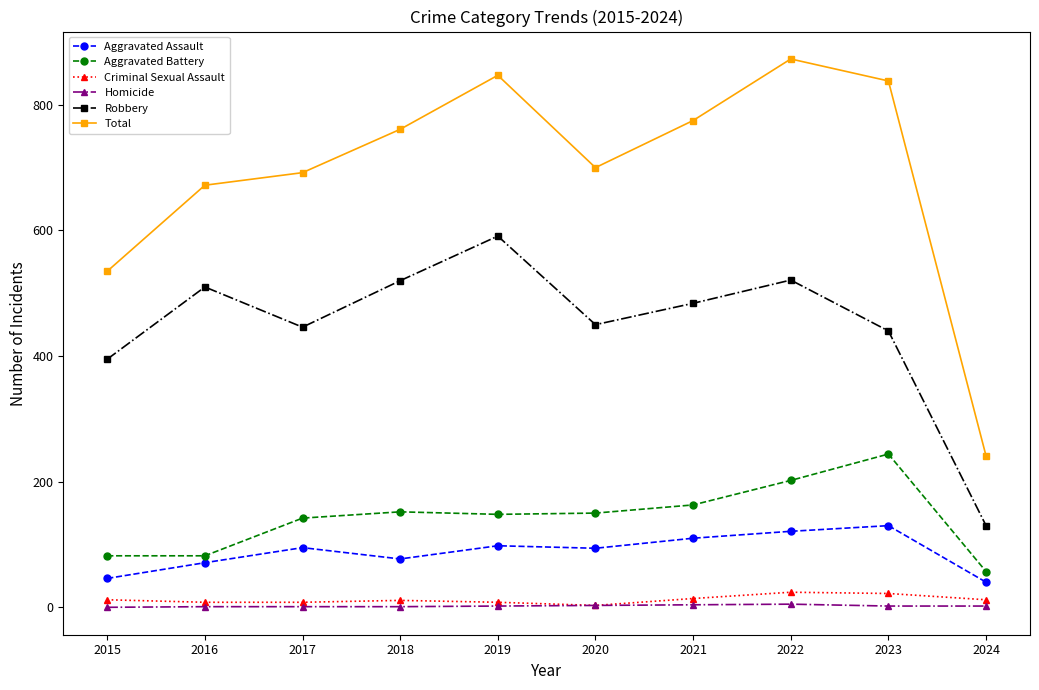

What is the difference between the highest and lowest values at 2023?

836